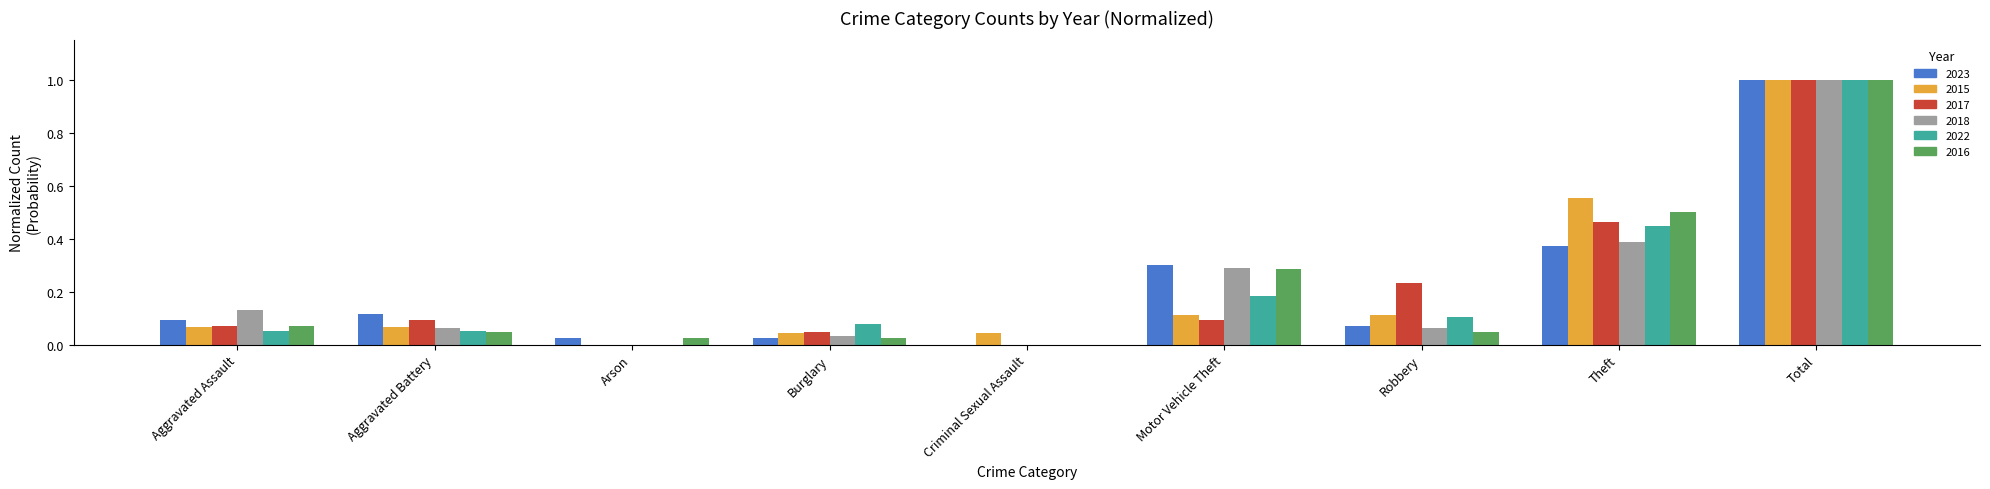

Is the value of 2018 at Total greater than the value of 2016 at Aggravated Assault?

Yes